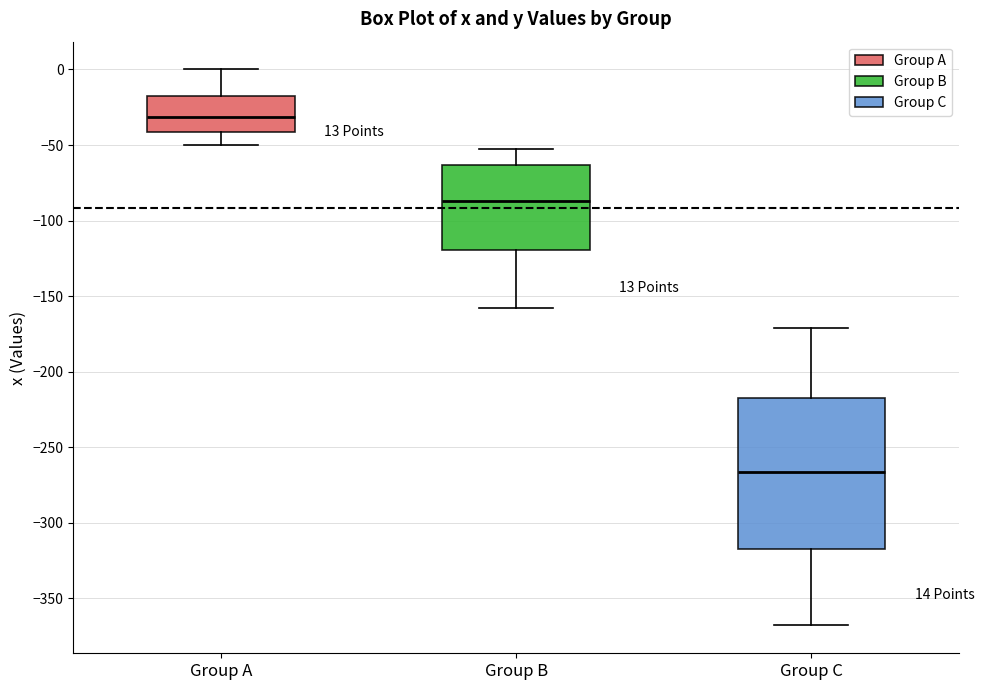

Which box's median line is the highest?

Group A